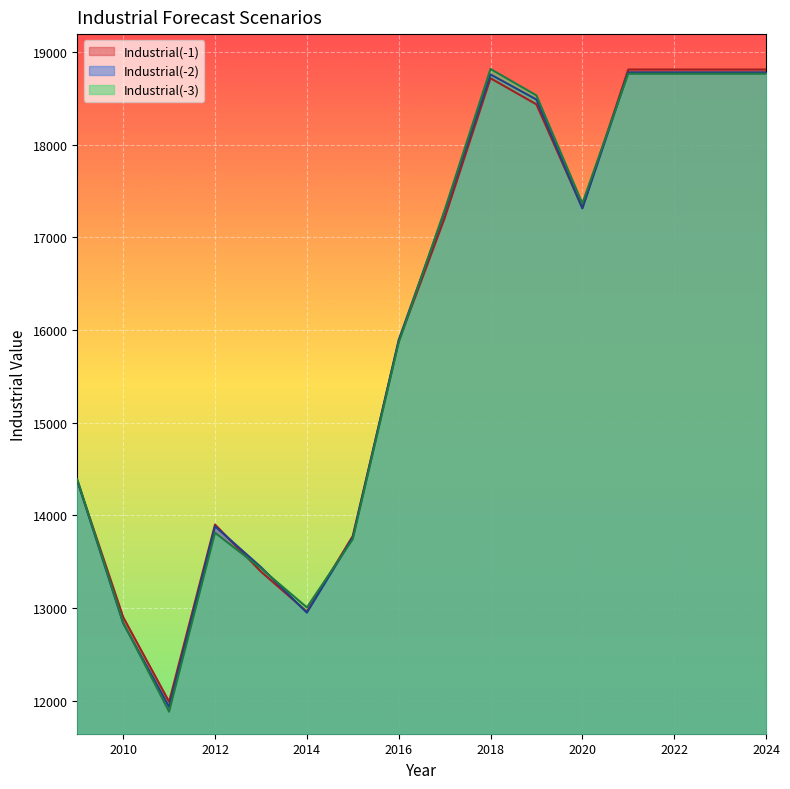

True or false: Industrial(-2) and Industrial(-3) intersect in this chart.

True